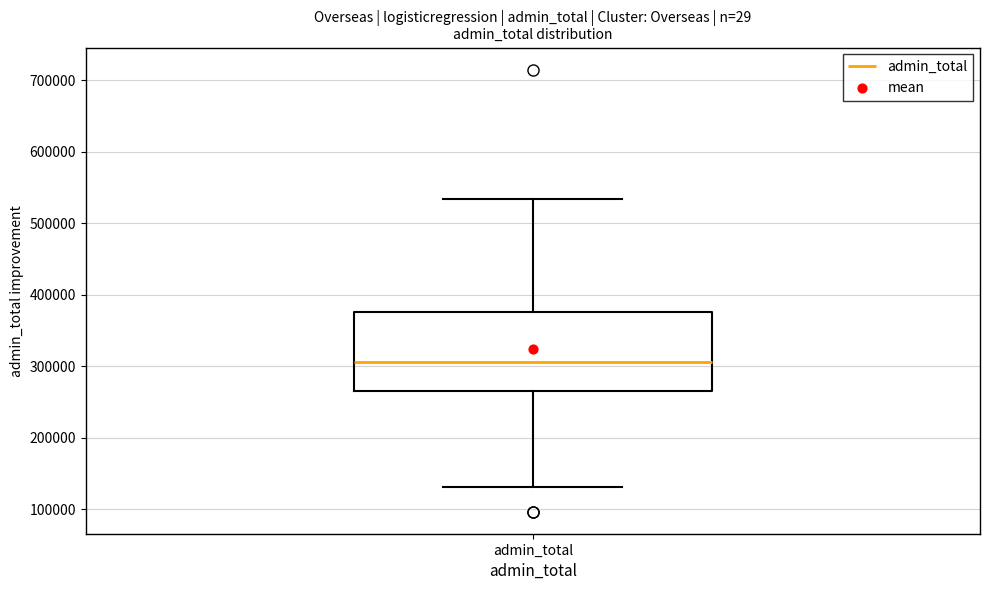

Where does the median line of the box for admin_total sit on the y-axis? The values are not printed on the chart, so give them approximately, as read against the axis.

310000